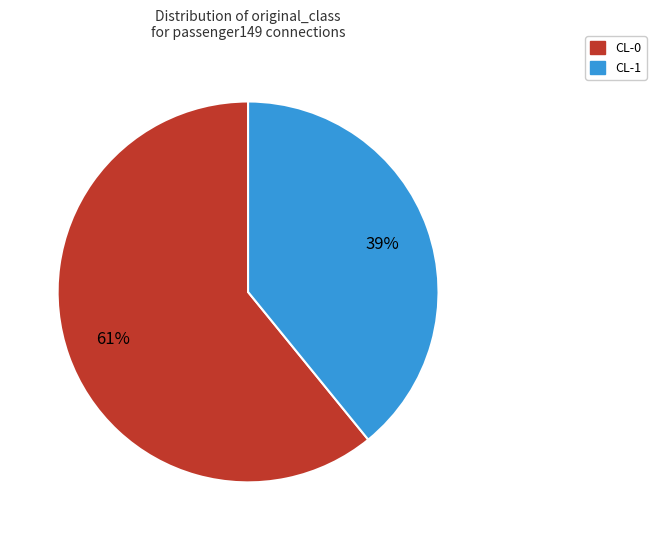

To the nearest percent, what is the difference between the largest and smallest slice percentages?

22%